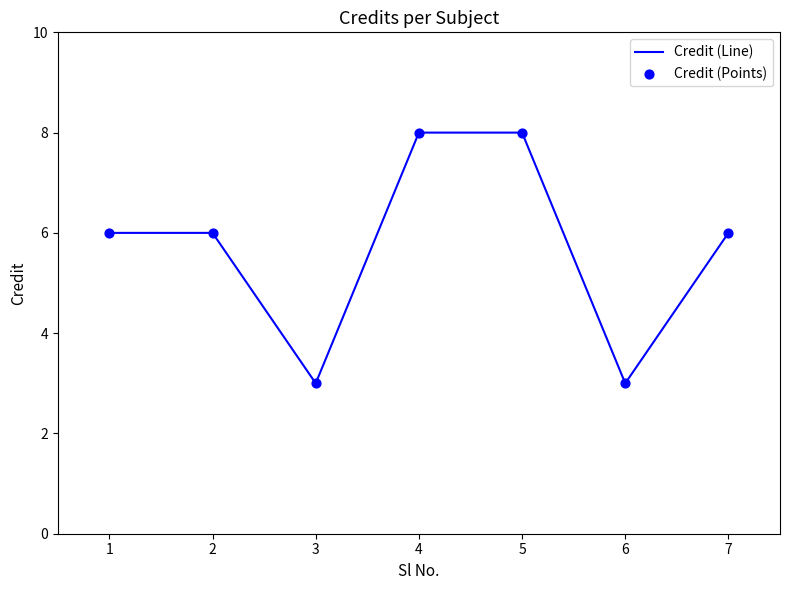

What is the difference between the maximum and minimum values?

5